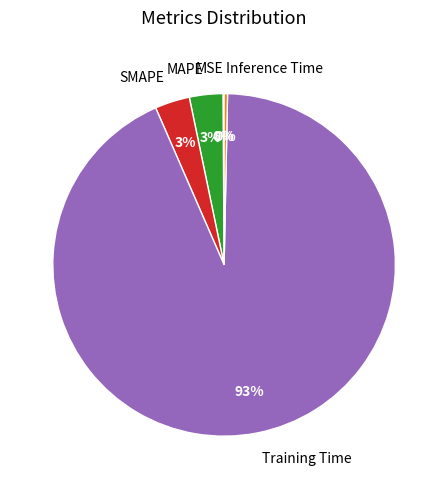

What is the largest slice in the pie chart?

Training Time